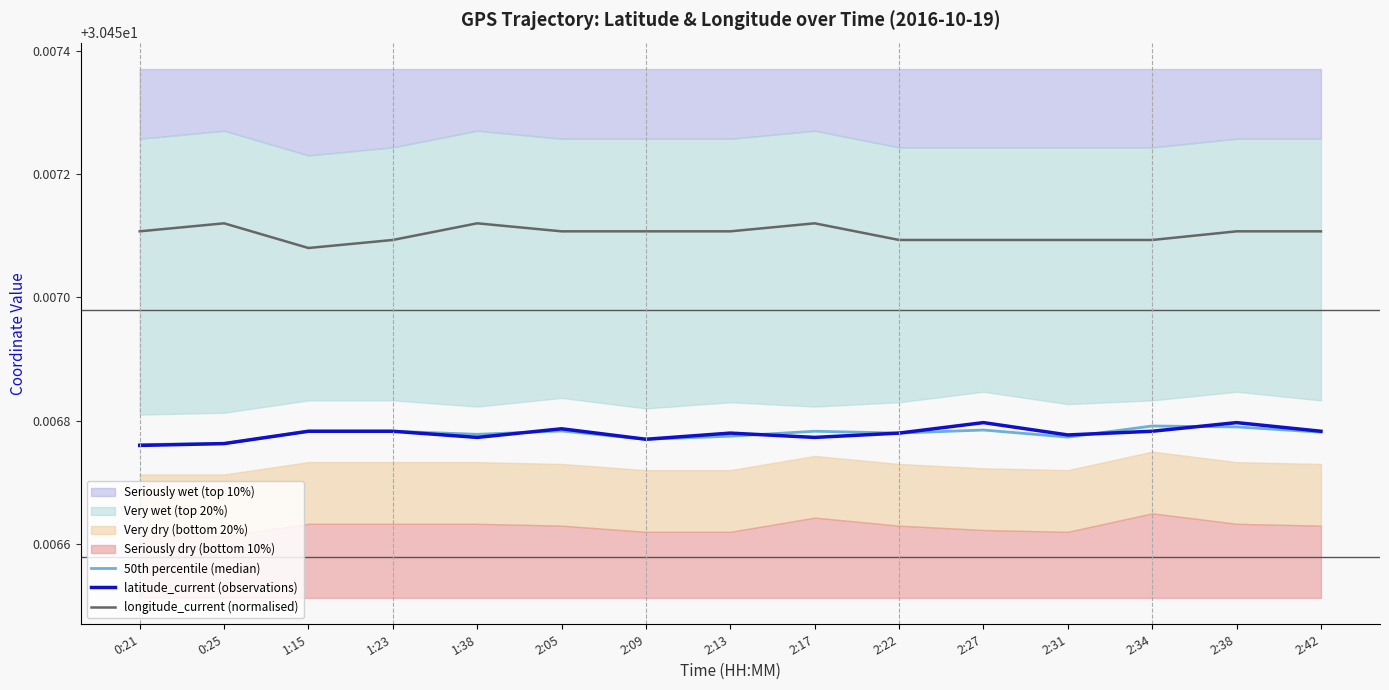

What is the sum of the 50th percentile (median) values at 2:27 and 1:23?

60.9